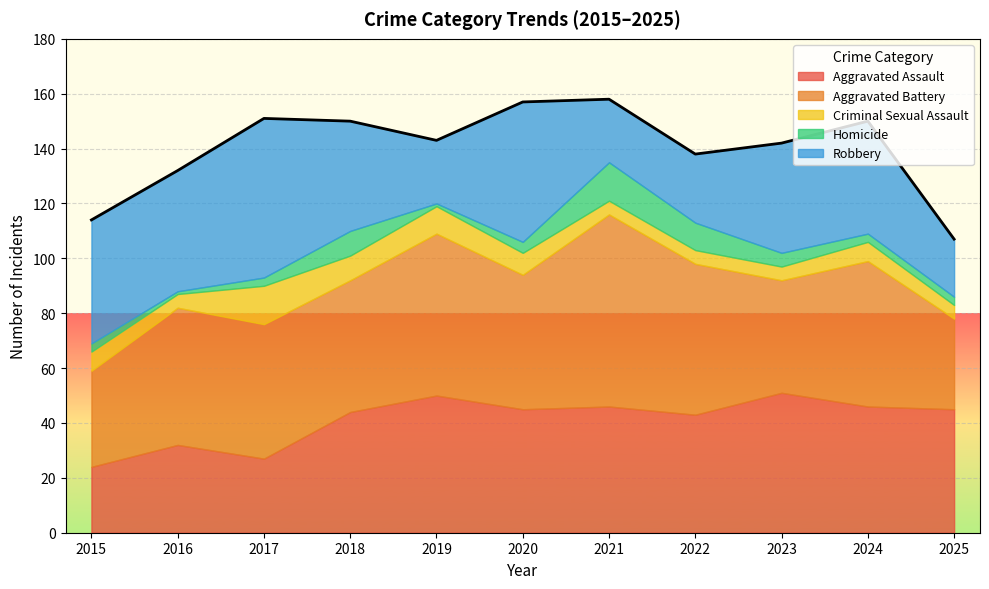

What is the sum of the Robbery values at 2018 and 2019?

63